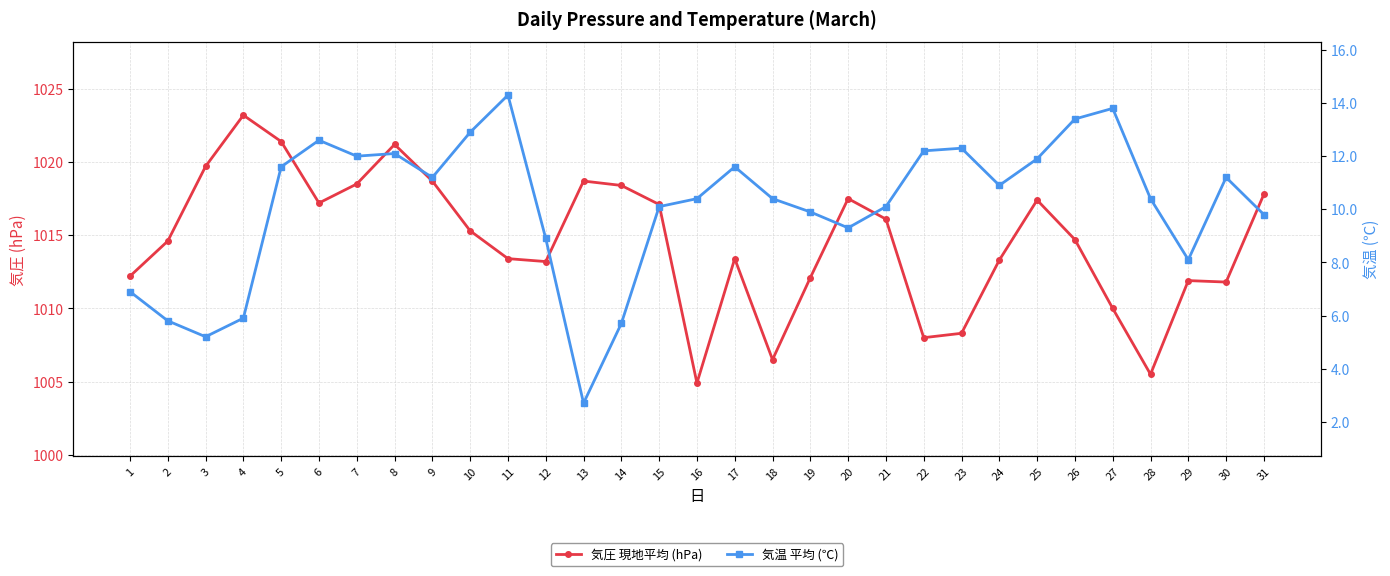

What is the minimum value shown in the chart?

2.7